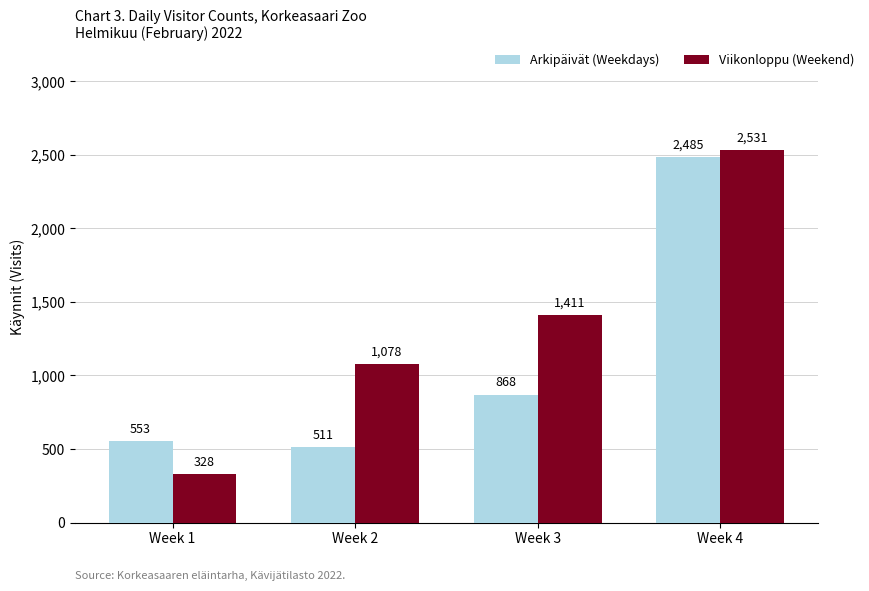

Which category has the lowest value in the Viikonloppu (Weekend) series?

Week 1